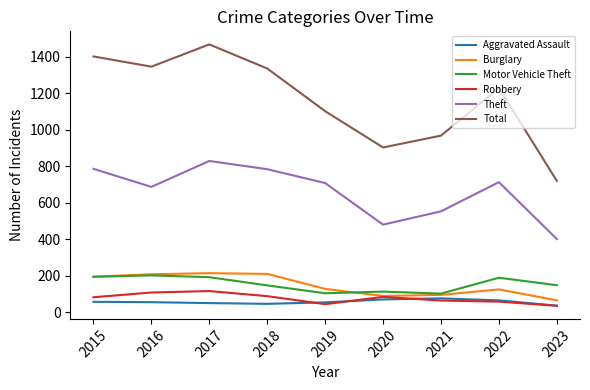

What is the smallest value displayed?

34